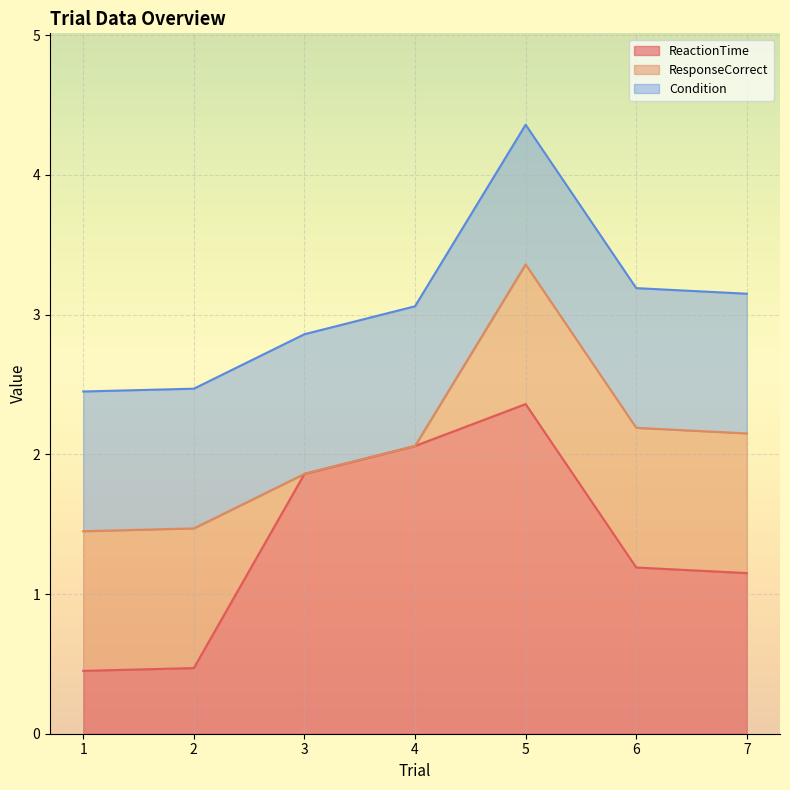

The ReactionTime series shows 1.1 at 7. True or false?

True